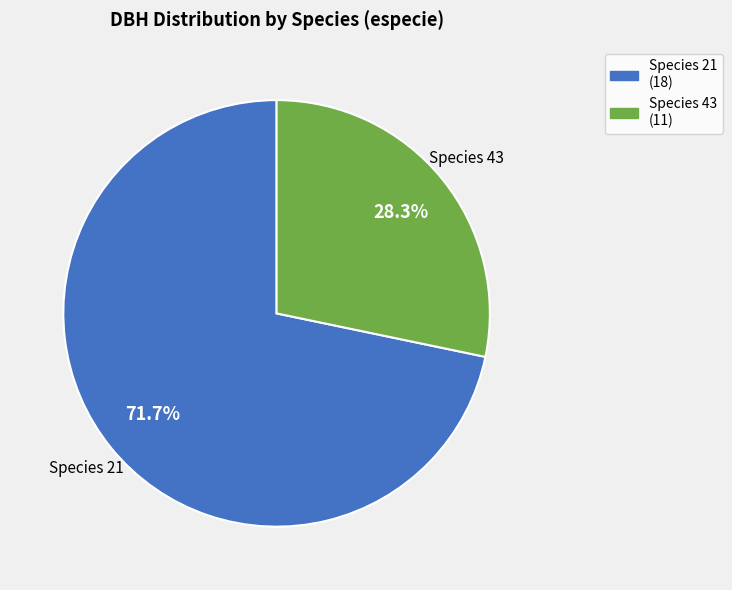

Rank the categories by value from lowest to highest.

Species 43, Species 21